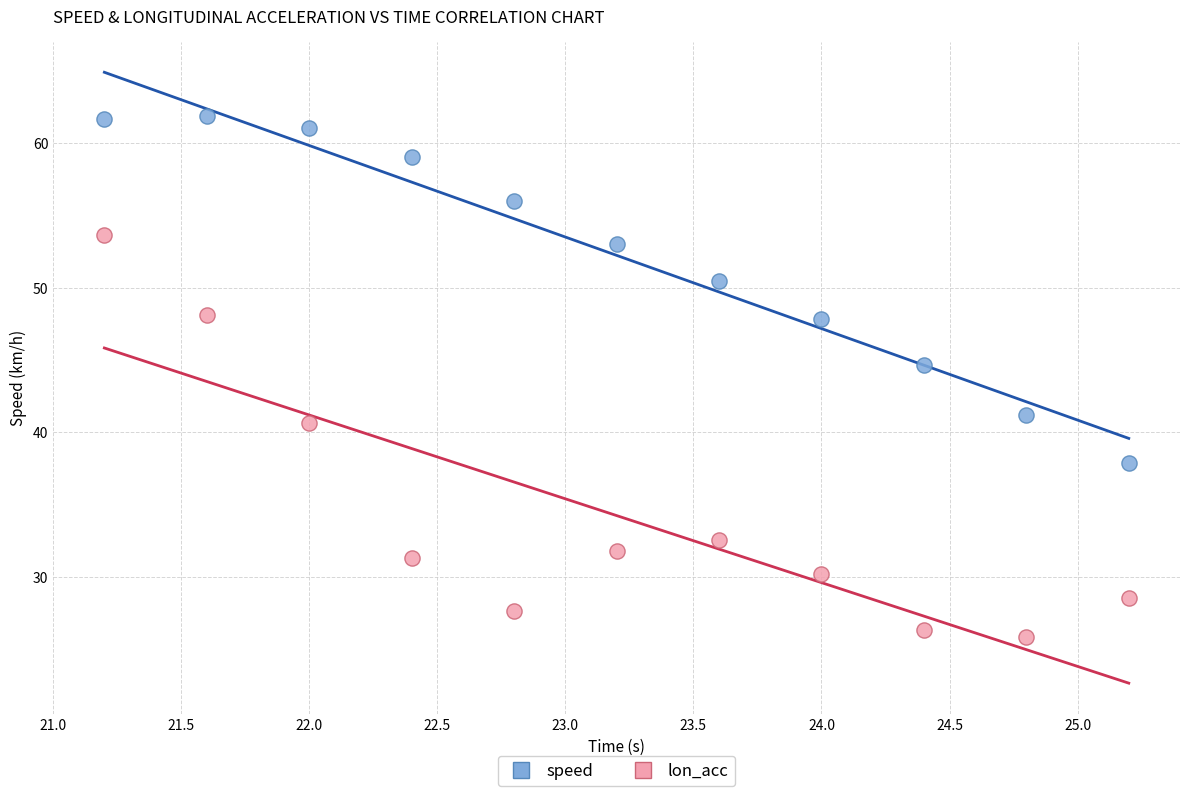

Across all data points, what is the range of X values (max minus min)?

4.0